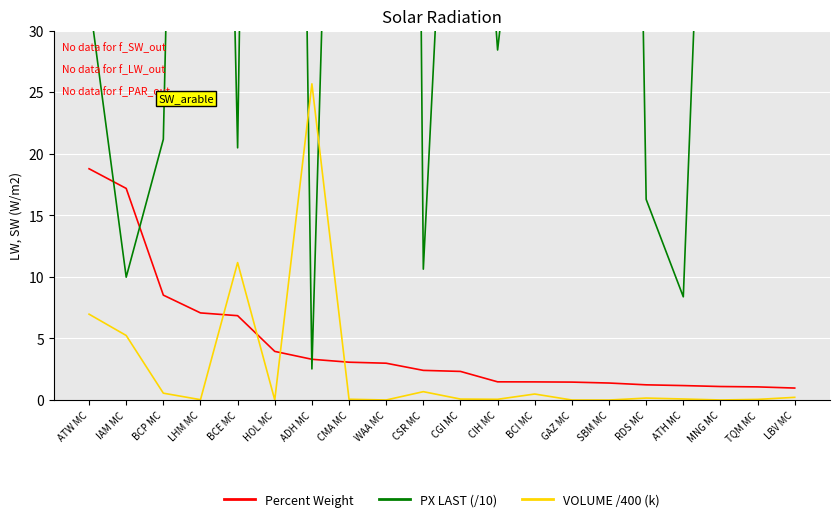

The value of PX LAST (/10) at CIH MC is 44.9. True or false?

False